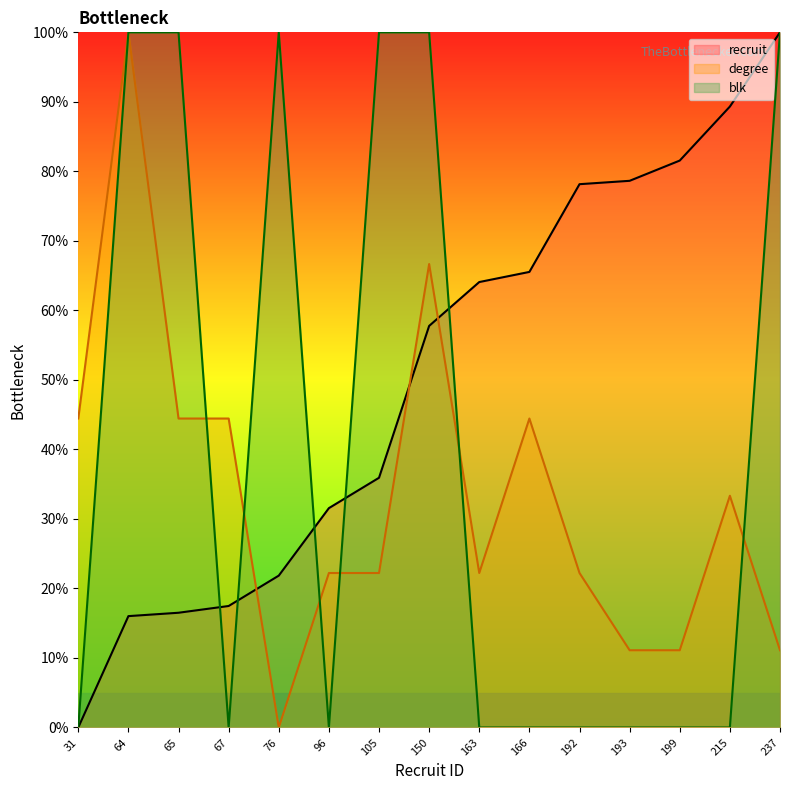

How many intersections are there between blk and recruit?

5